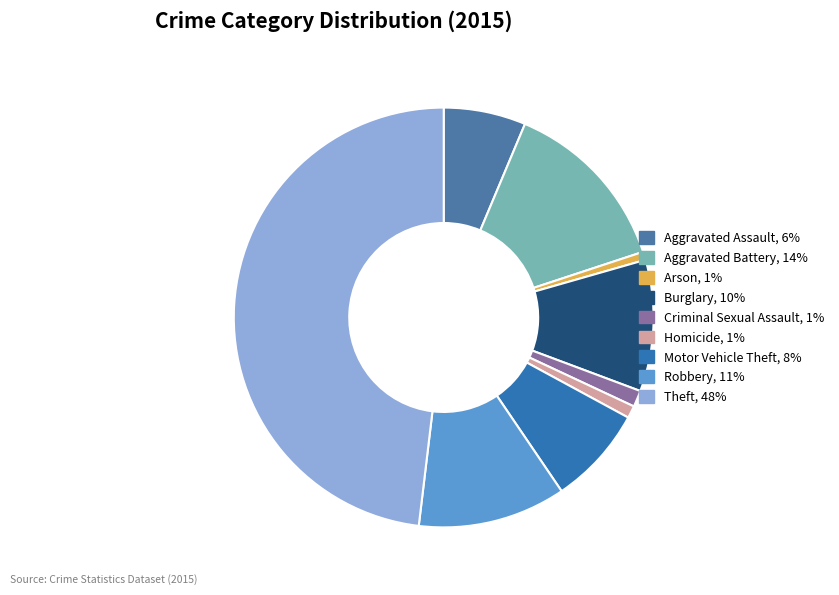

What is the largest slice in the pie chart?

Theft